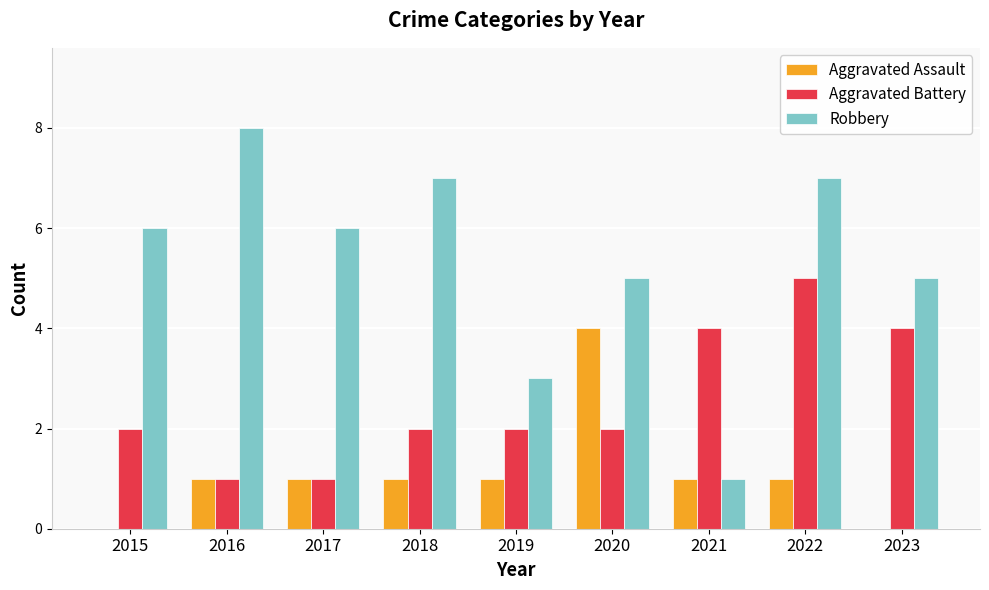

Which series has the largest total across all categories?

Robbery